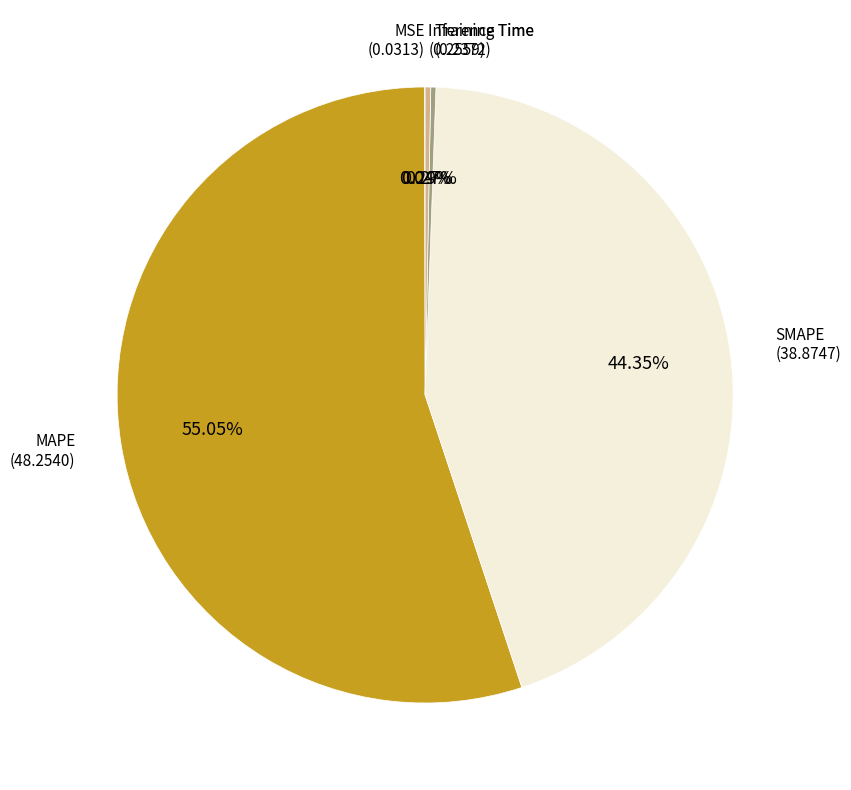

To the nearest percent, what is the difference between the largest and smallest slice percentages?

55%